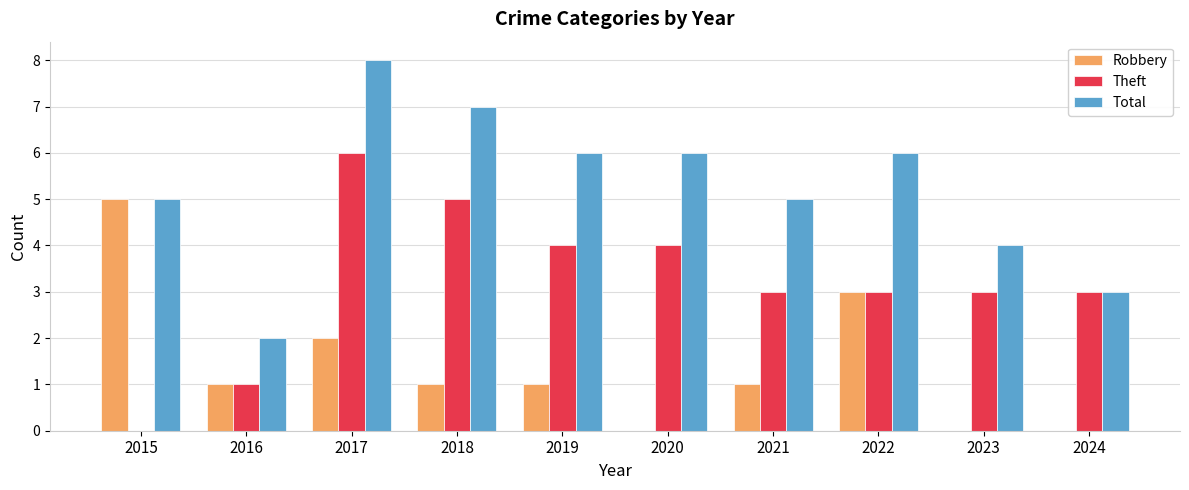

True or false: Total has a value of 6 at 2020.

True